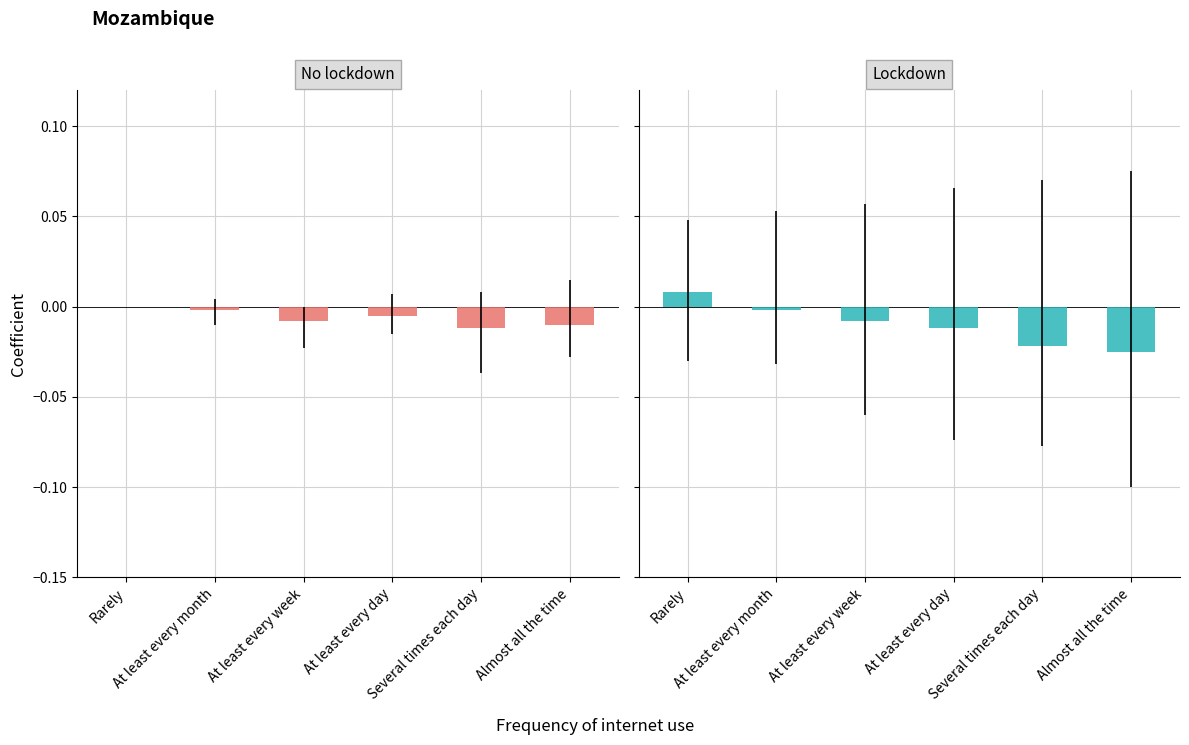

Is the value of No lockdown at Several times each day greater than the value of Lockdown at Rarely?

No